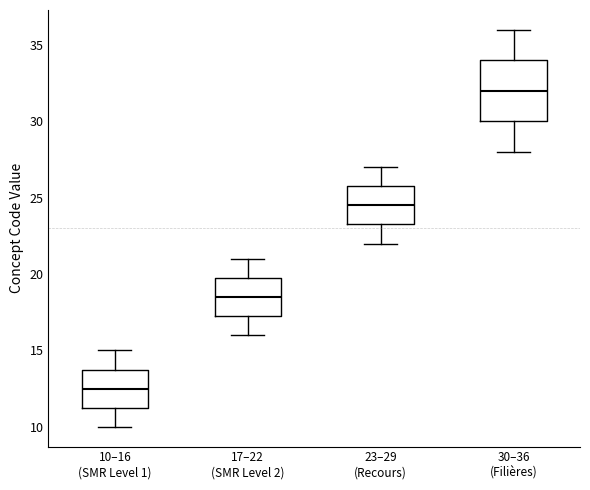

Reading left to right, read every box against the y-axis: the position of its median line, the range the box covers, and the ends of its whiskers. The values are not printed on the chart, so give them approximately, as read against the axis.

10–16 (SMR Level 1): median 12.5, box 11.5 to 14.0, whiskers 10.0 to 15.0
17–22 (SMR Level 2): median 18.5, box 17.5 to 20.0, whiskers 16.0 to 21.0
23–29 (Recours): median 24.5, box 23.5 to 26.0, whiskers 22.0 to 27.0
30–36 (Filières): median 32.0, box 30.0 to 34.0, whiskers 28.0 to 36.0